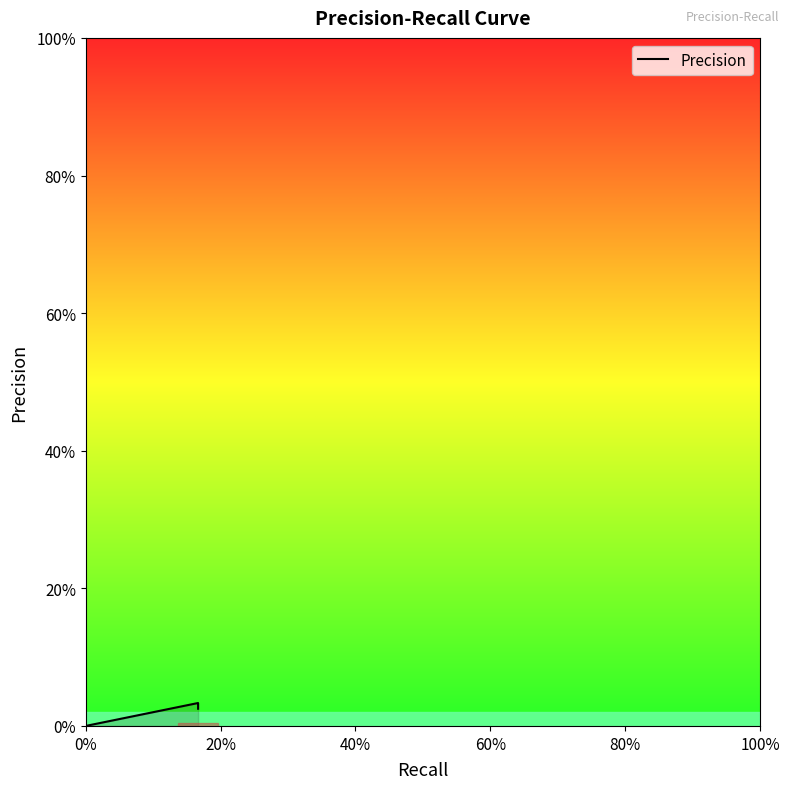

What is the label of the 15th point from the left?

14